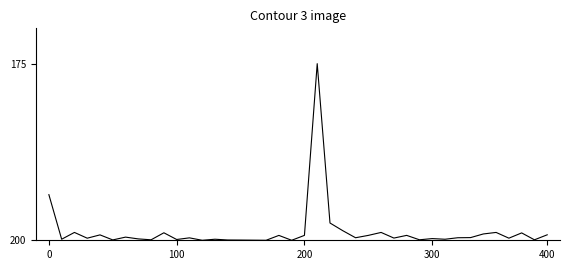

What is the greatest value displayed?

200.0